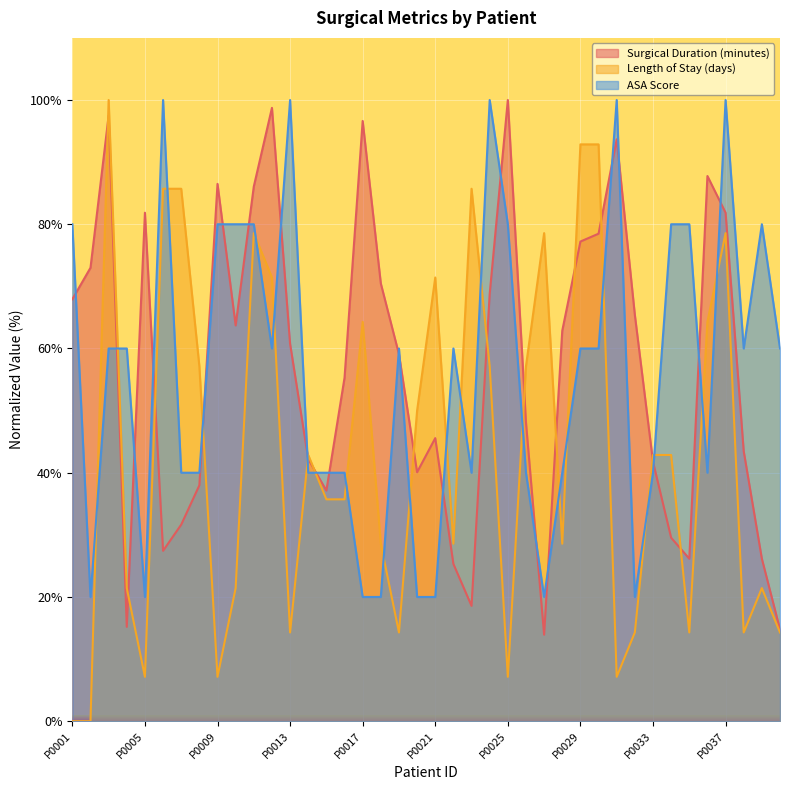

How many distinct data groups are displayed?

3